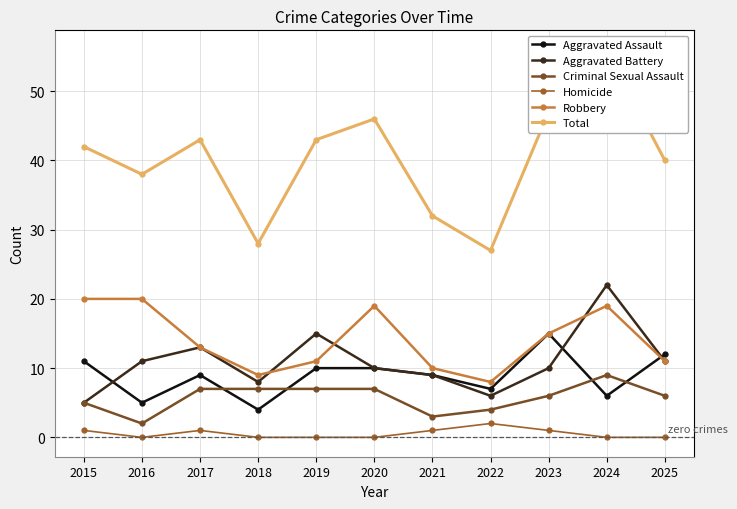

What is the difference between the maximum and second lowest values in the Aggravated Assault series?

10